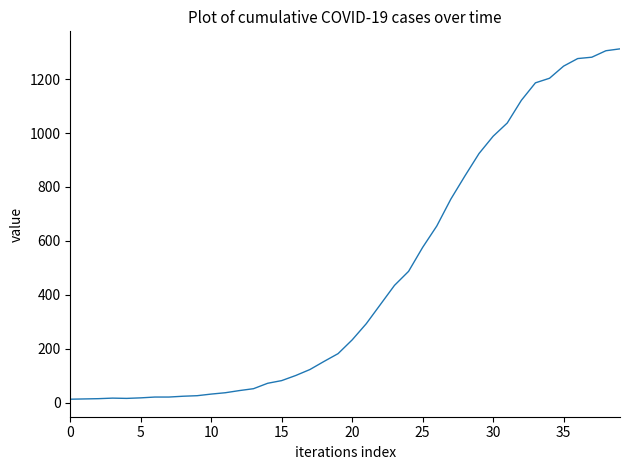

What is the maximum value shown in the chart?

1312